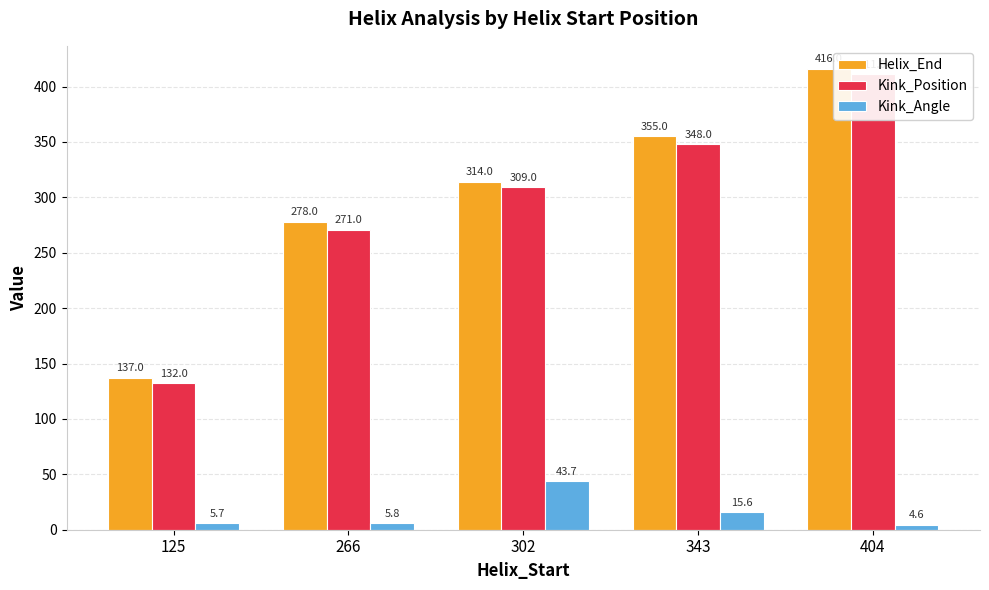

What is the total value across all series at 404?

831.6